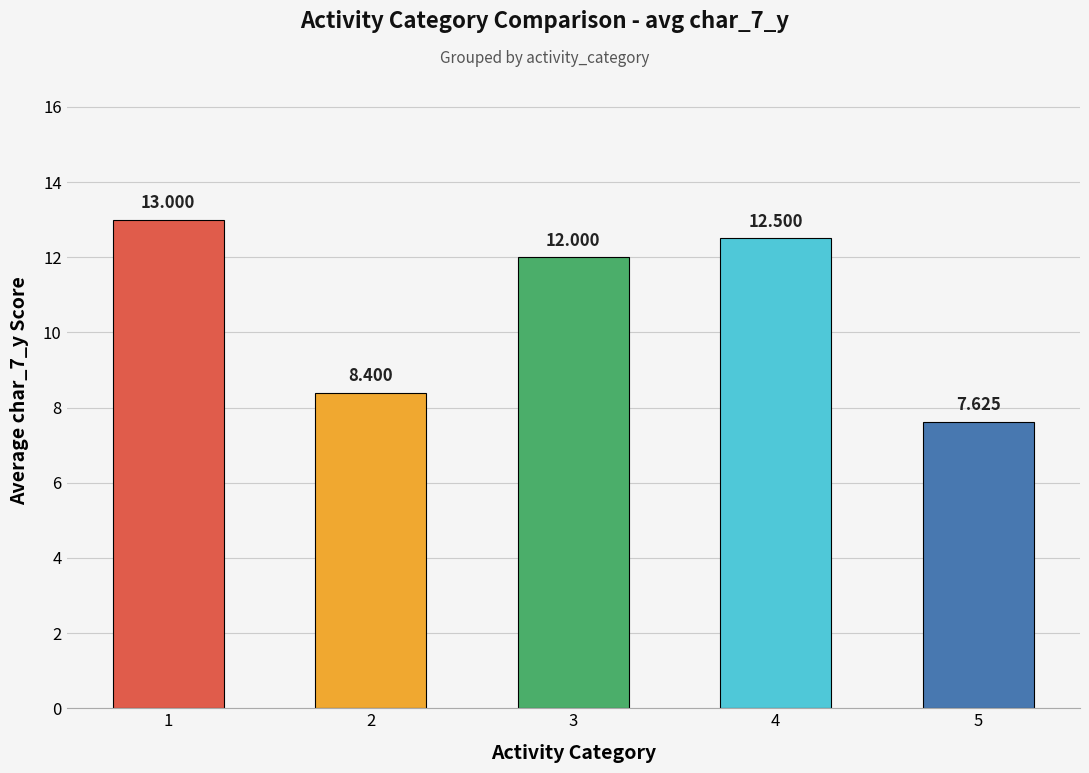

Rank the categories by value from lowest to highest.

5, 2, 3, 4, 1